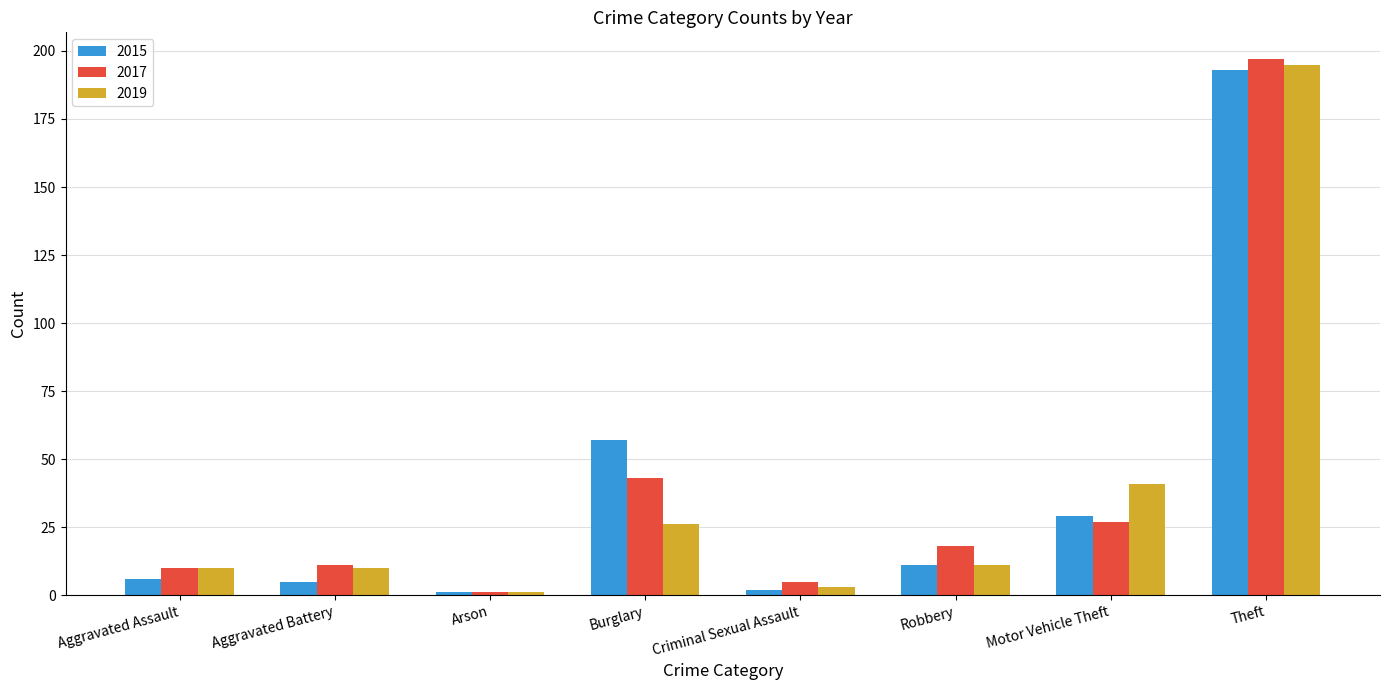

What is the difference between the maximum and minimum values in the 2019 series?

194